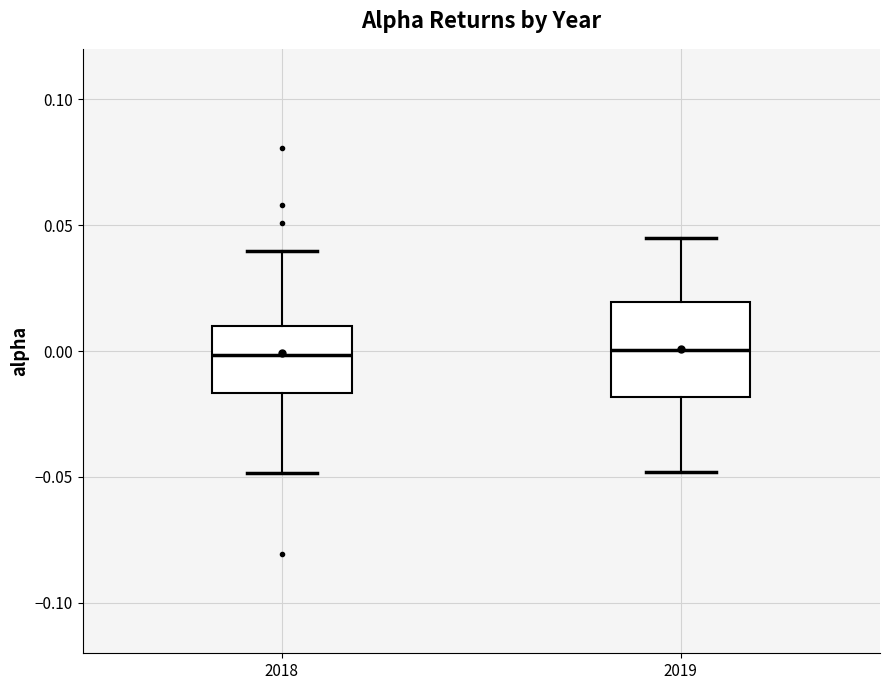

Reading left to right, transcribe this box plot: for each box, give where its median line is, the range the box spans, and where its two whiskers end, as read against the y-axis. The values are not printed on the chart, so give them approximately, as read against the axis.

2018: median 0.000, box -0.015 to 0.010, whiskers -0.050 to 0.040
2019: median 0.000, box -0.020 to 0.020, whiskers -0.050 to 0.045